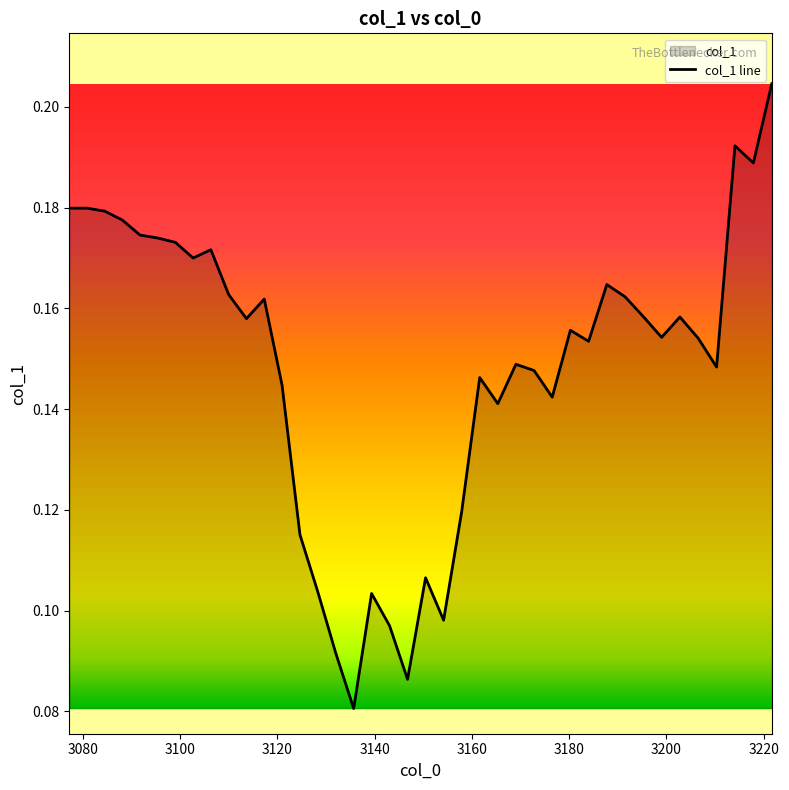

True or false: the data shows 0.3 at 39.

False